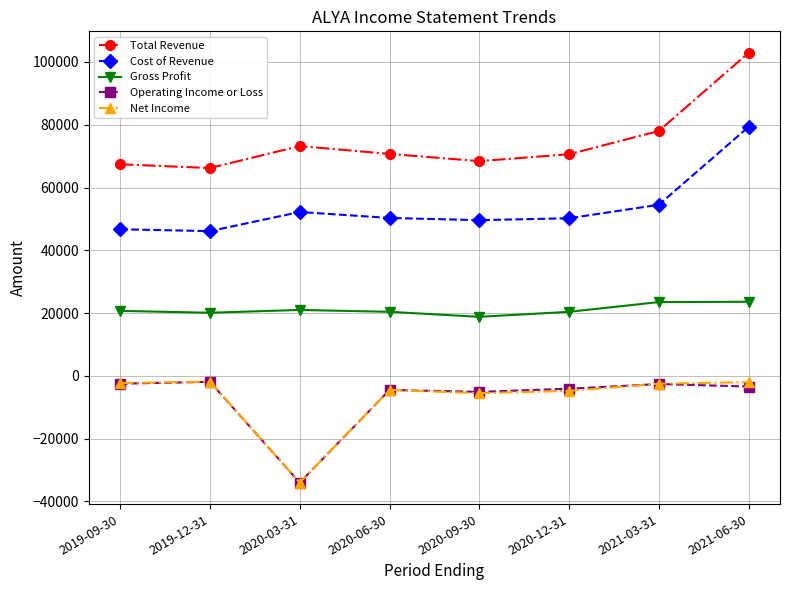

What are all the series names shown in the legend?

Total Revenue, Cost of Revenue, Gross Profit, Operating Income or Loss, Net Income